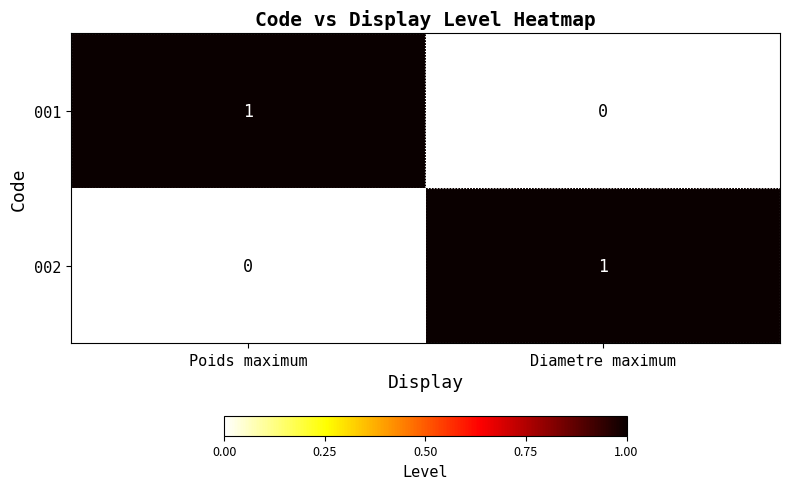

At Poids maximum, list the series in order from largest to smallest.

001, 002